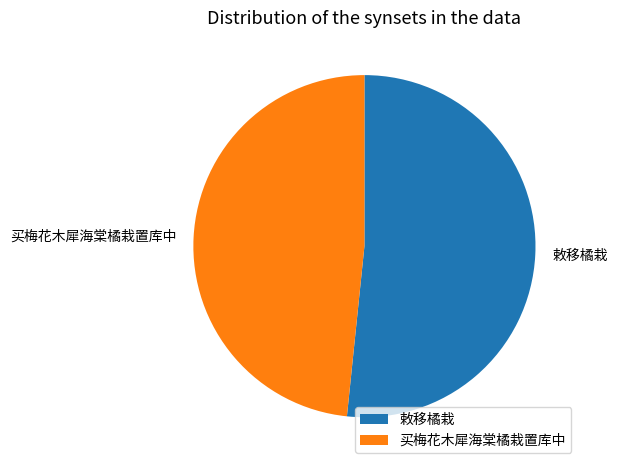

Between 敕移橘栽 and 买梅花木犀海棠橘栽置库中, which is larger?

敕移橘栽